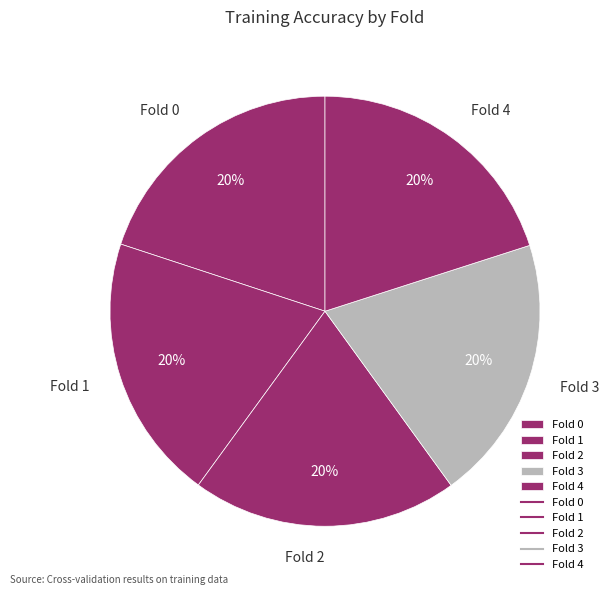

Count the number of slices in the pie.

5